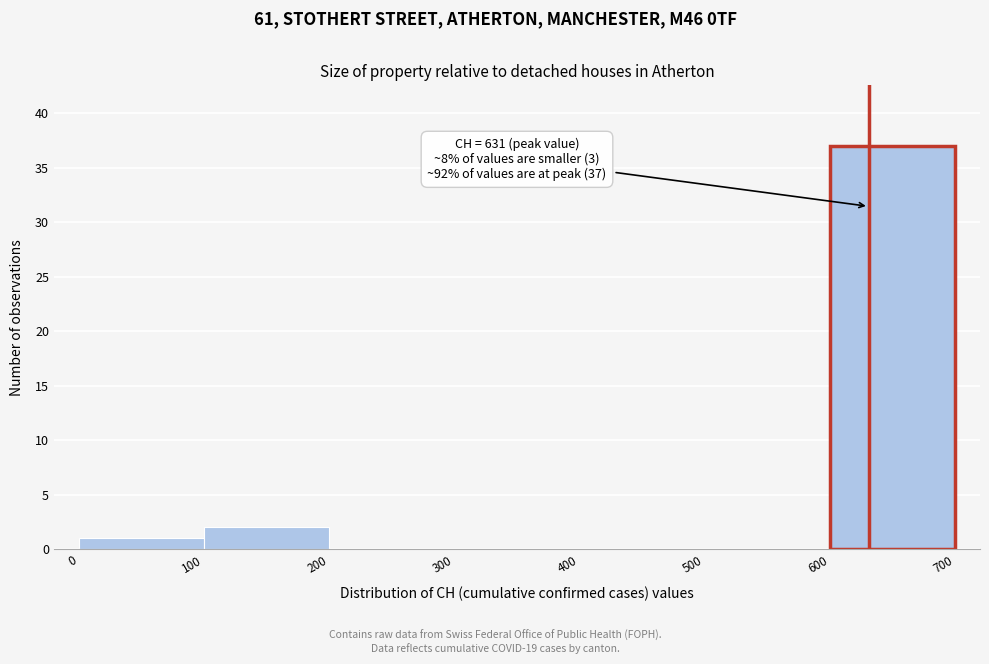

Which range on the x-axis has the tallest bar?

600 to 700